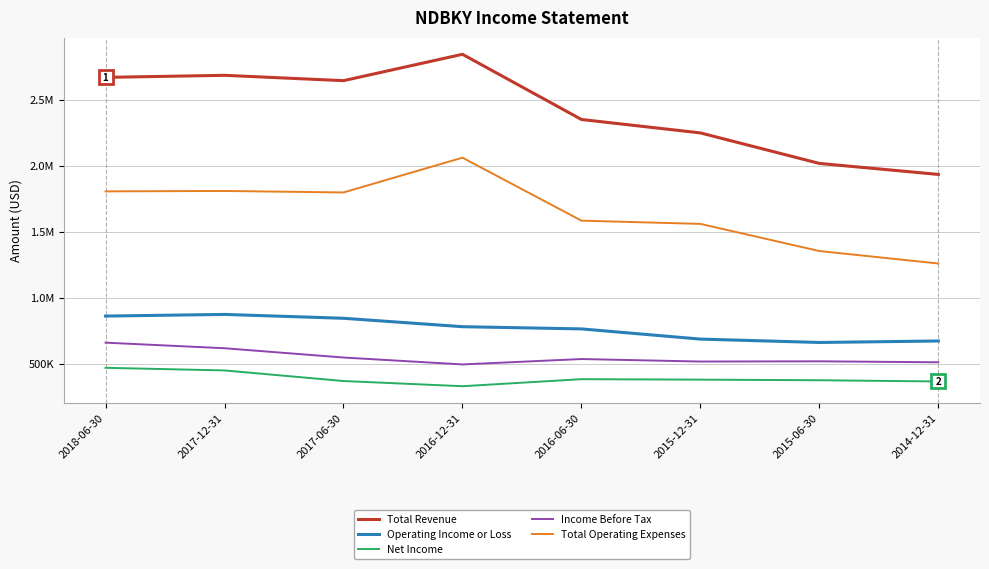

True or false: Total Operating Expenses and Income Before Tax intersect in this chart.

False